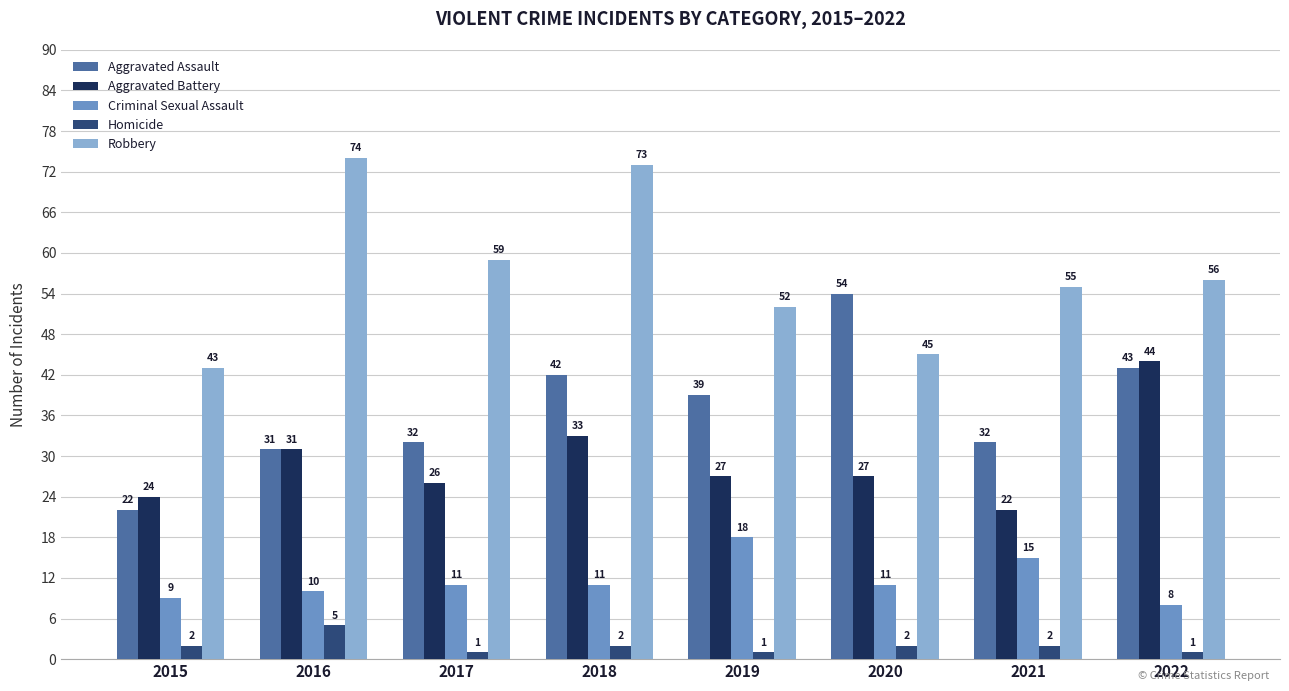

What is the spread (max minus min) of values at 2019?

51